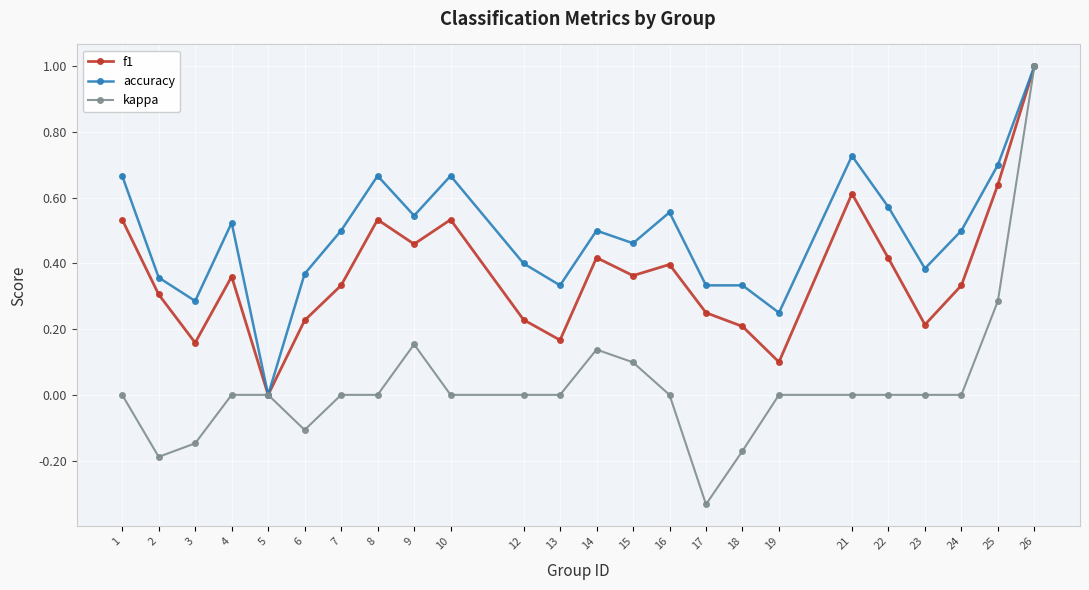

Is it true that accuracy equals 0.2 at 15?

False